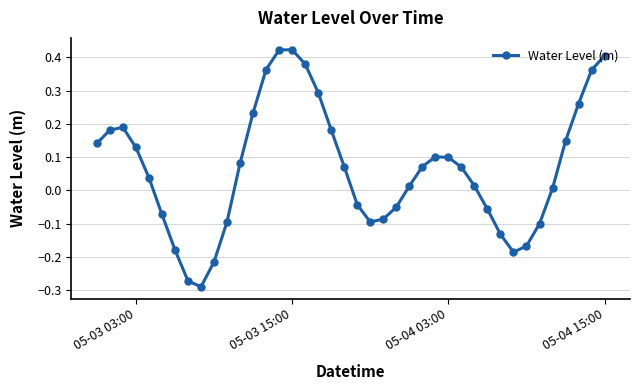

True or false: there are more than 0 points higher than both neighbors.

True